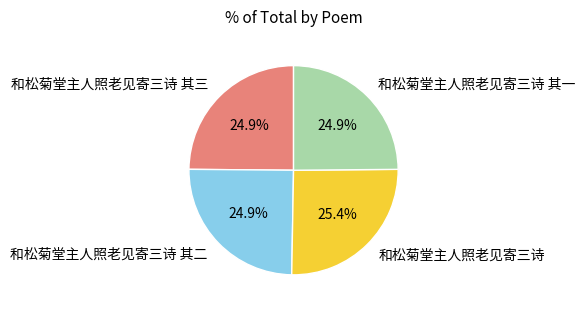

To the nearest percent, what is the average slice percentage?

25%